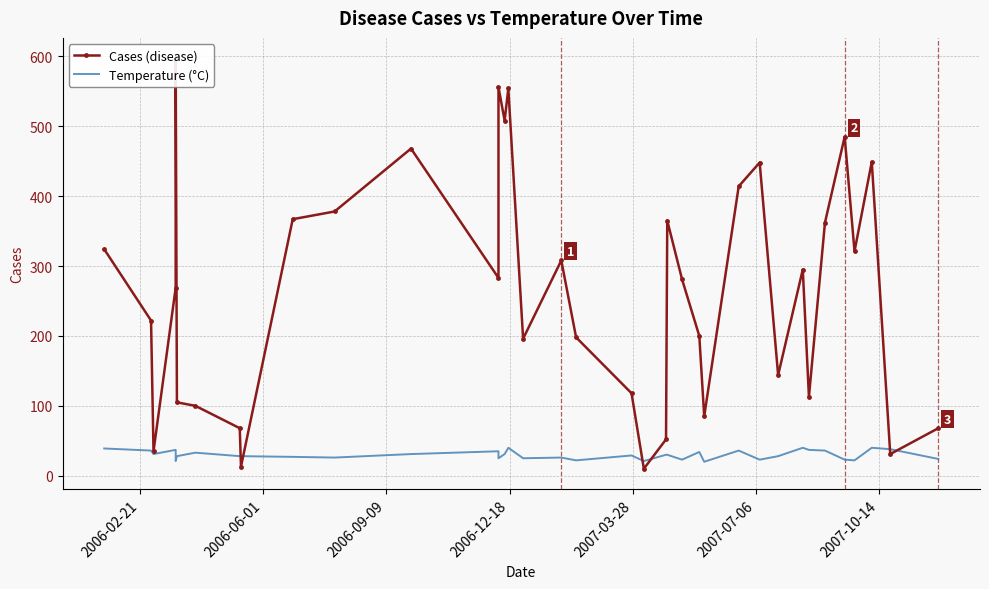

List the series in order of their peak value, highest first.

Cases, Temperature (°C)